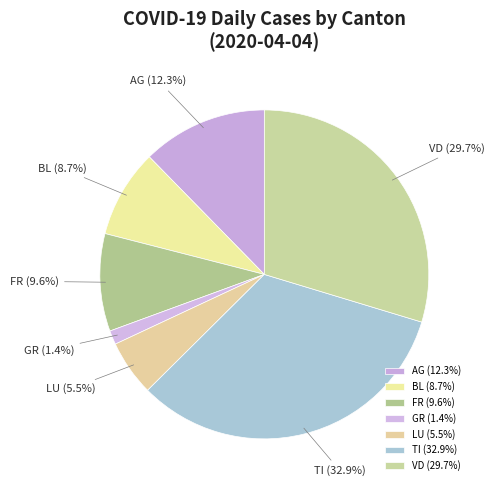

Does BL account for over 50% of the chart?

No